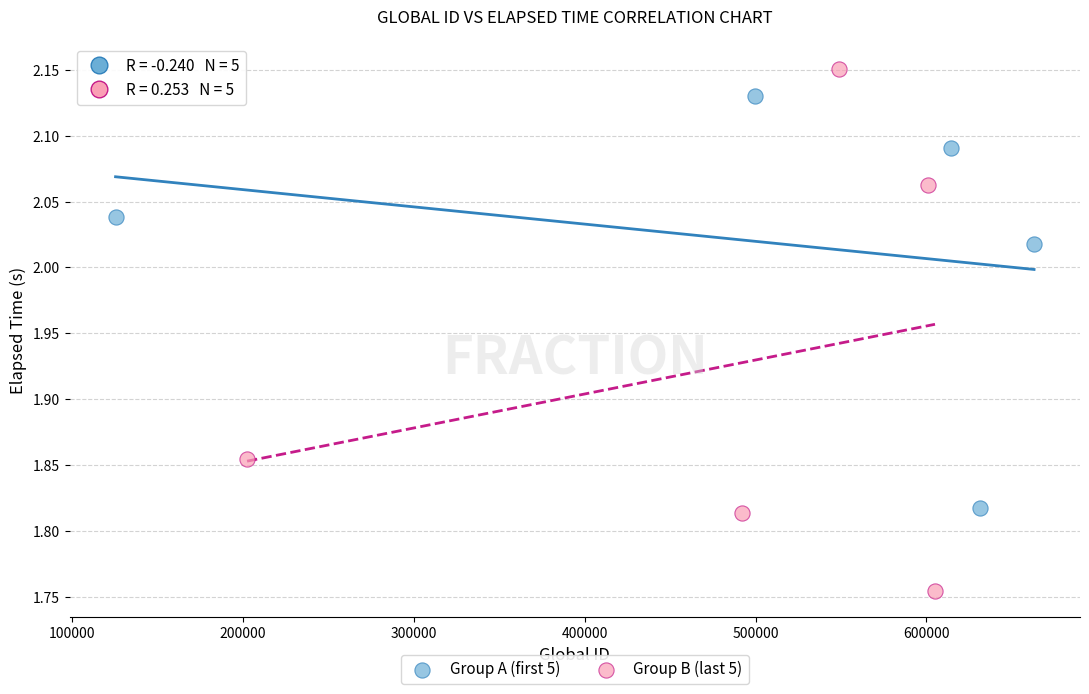

Which series contains the lowest Y value?

Group B (last 5)